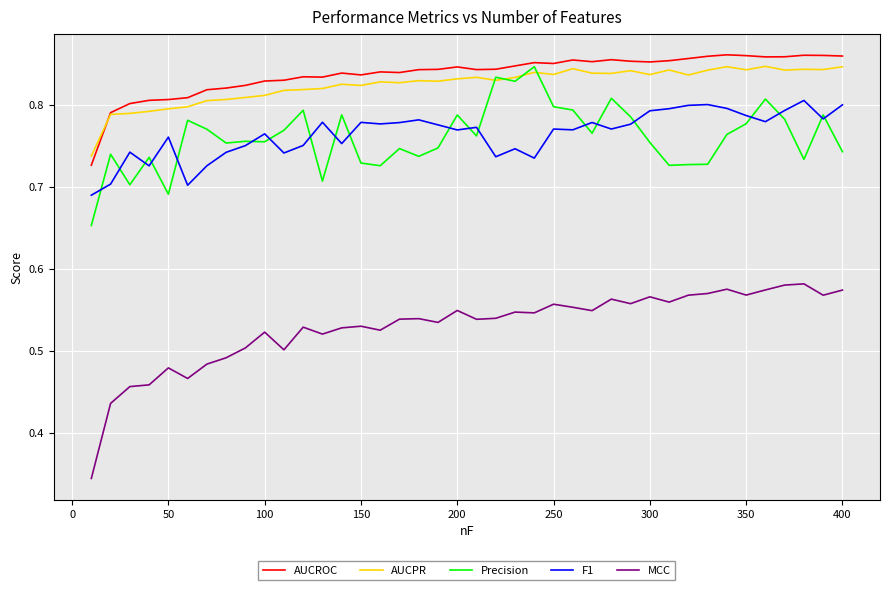

Count the AUCROC values in the range 0 to 1.

40